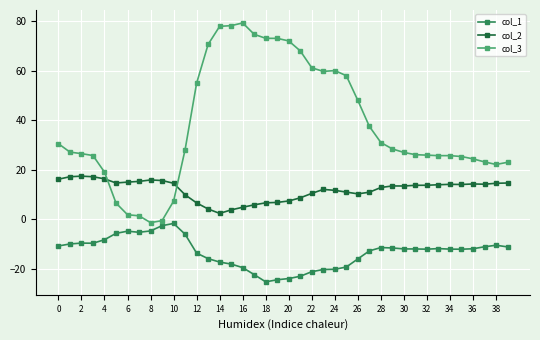

Which series has the largest total across all categories?

col_3